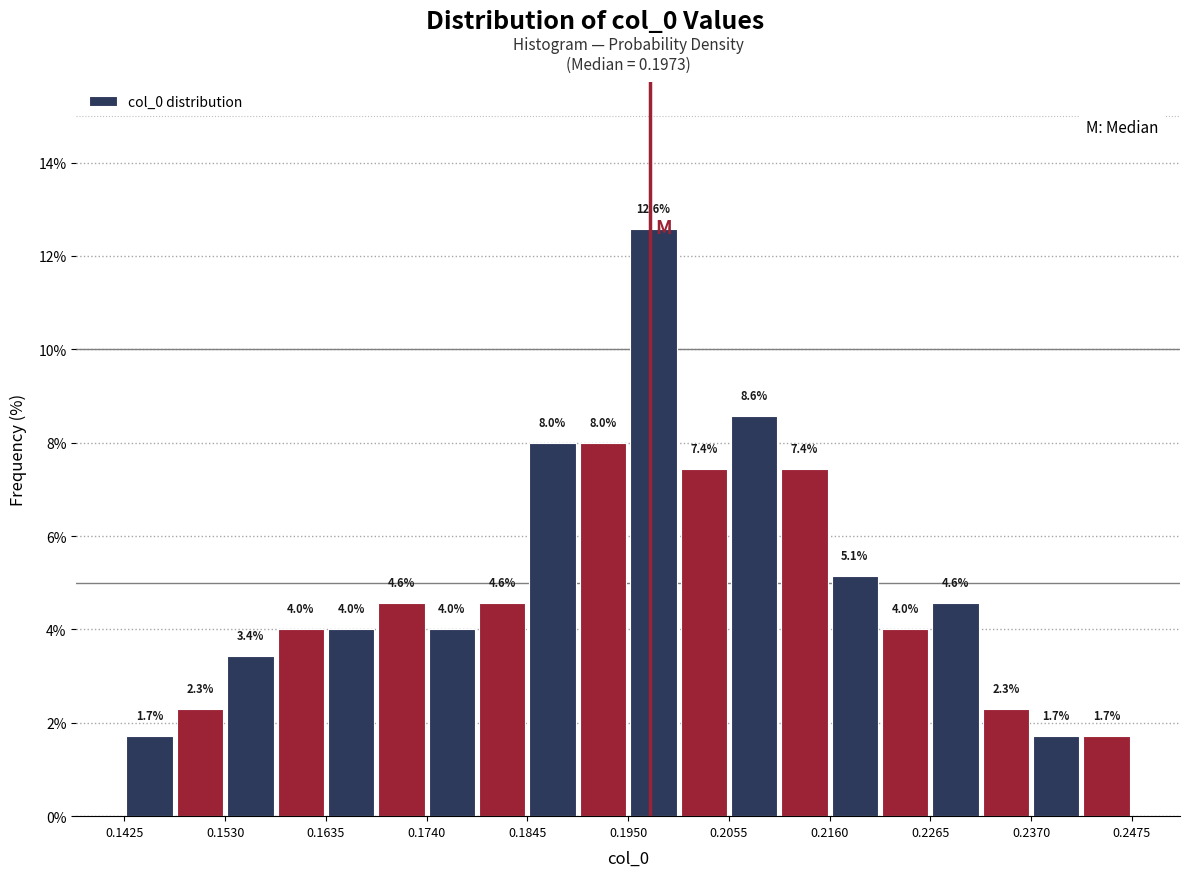

Read against the x-axis, roughly where is the centre of the tallest bar?

0.198